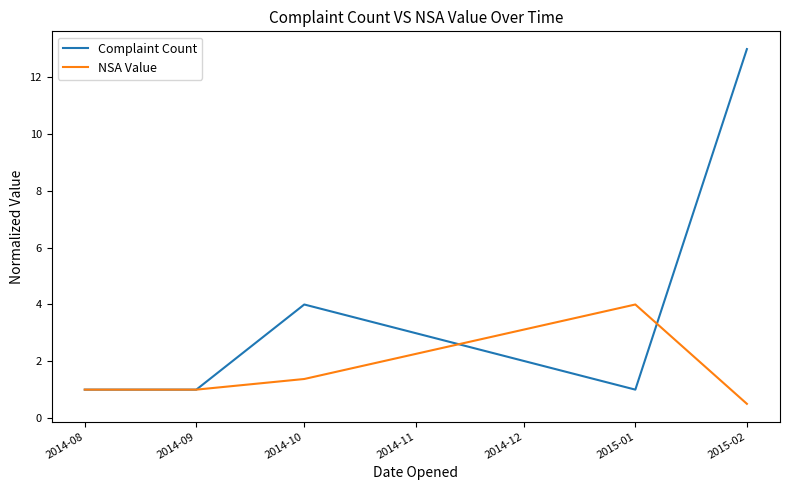

True or false: Complaint Count has a value of 0.5 at 2014-09.

False